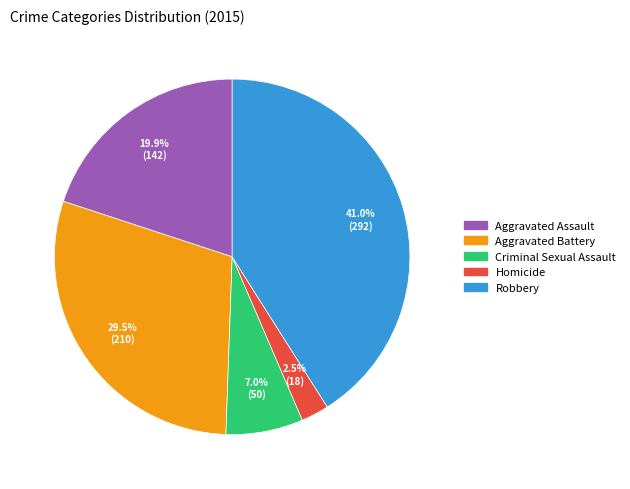

The Aggravated Battery slice represents 21% of the pie. True or false?

False